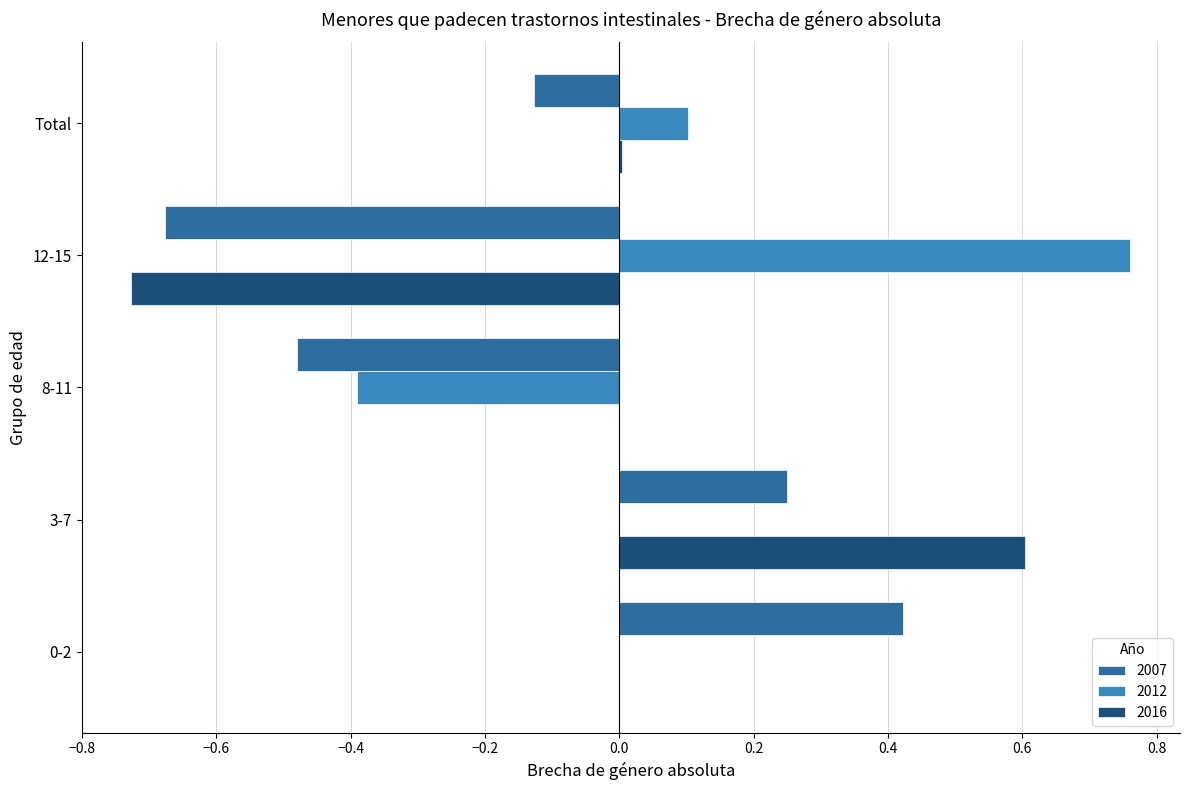

How many series are shown in this chart?

3